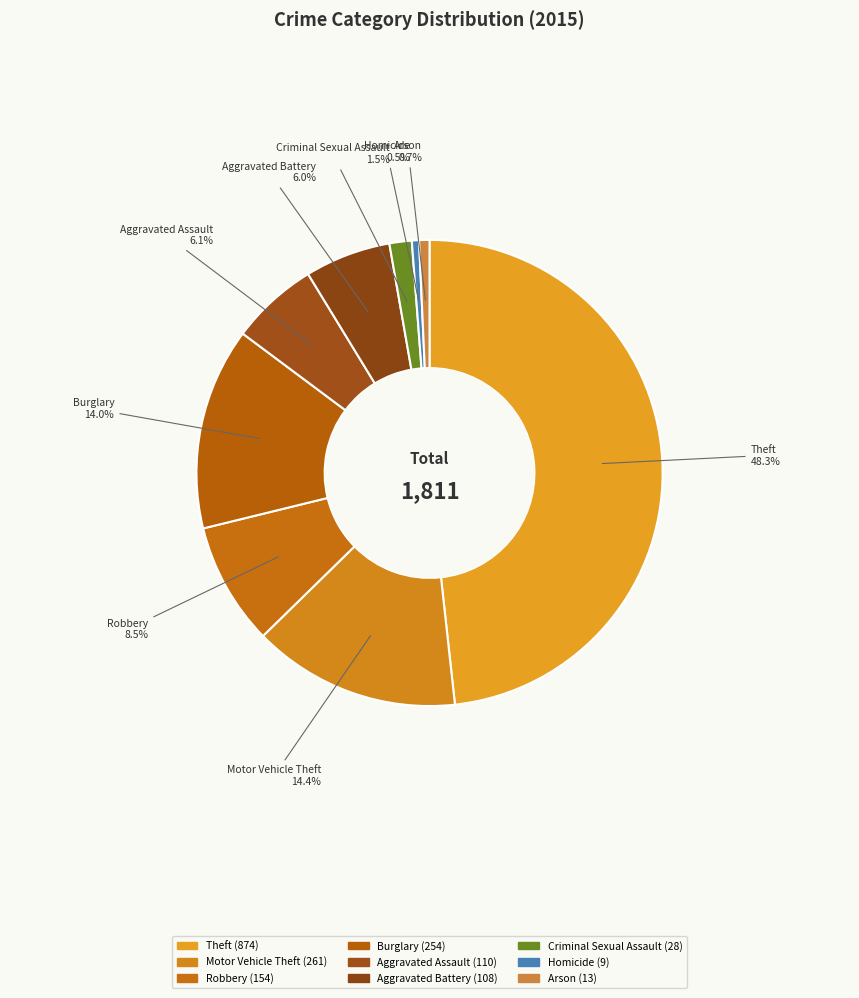

How many segments does this pie chart have?

9